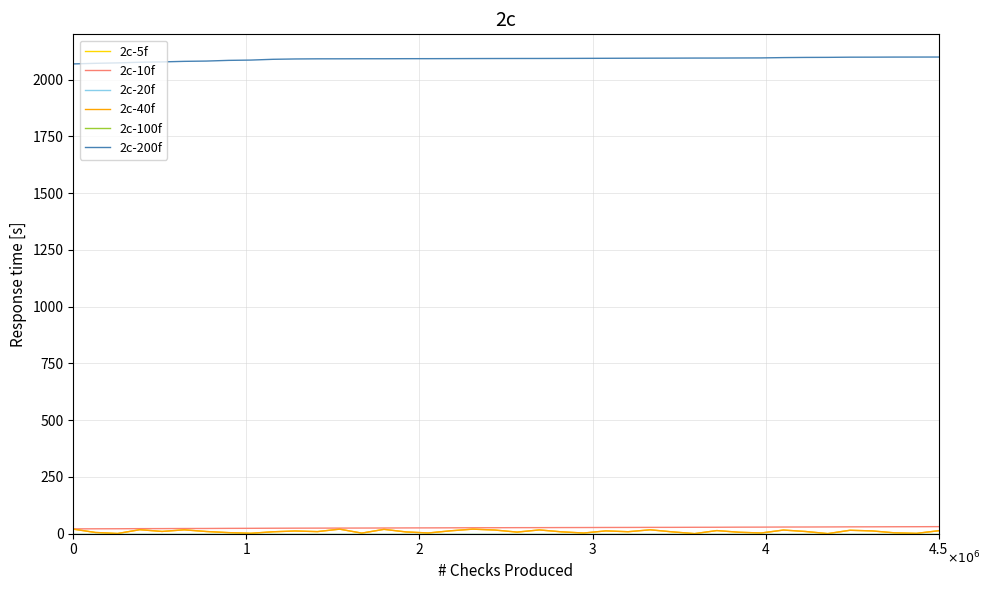

What is the difference between the maximum and minimum values in the 2c-5f series?

19.8